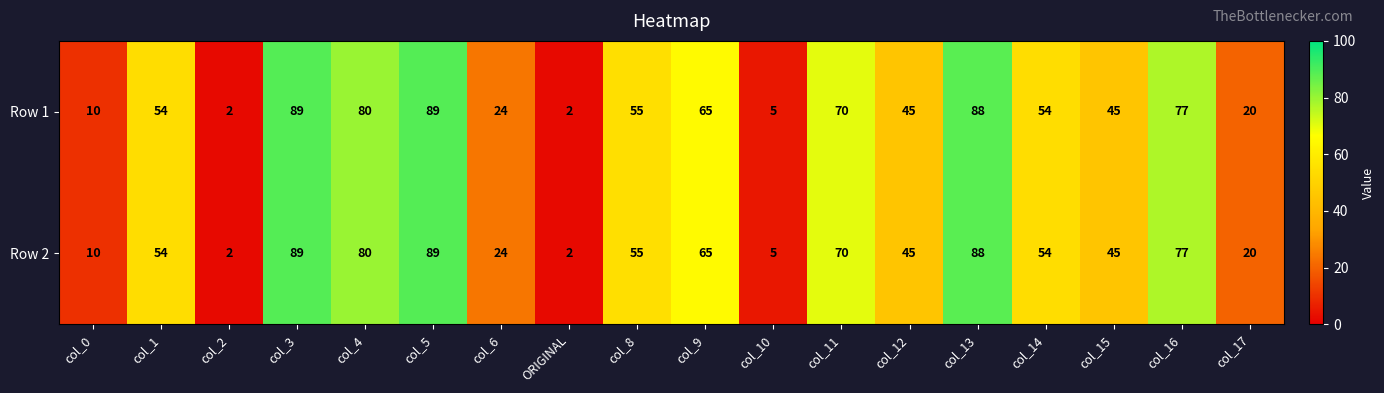

Is the value of Row 2 at ORIGINAL greater than the value of Row 1 at col_8?

No